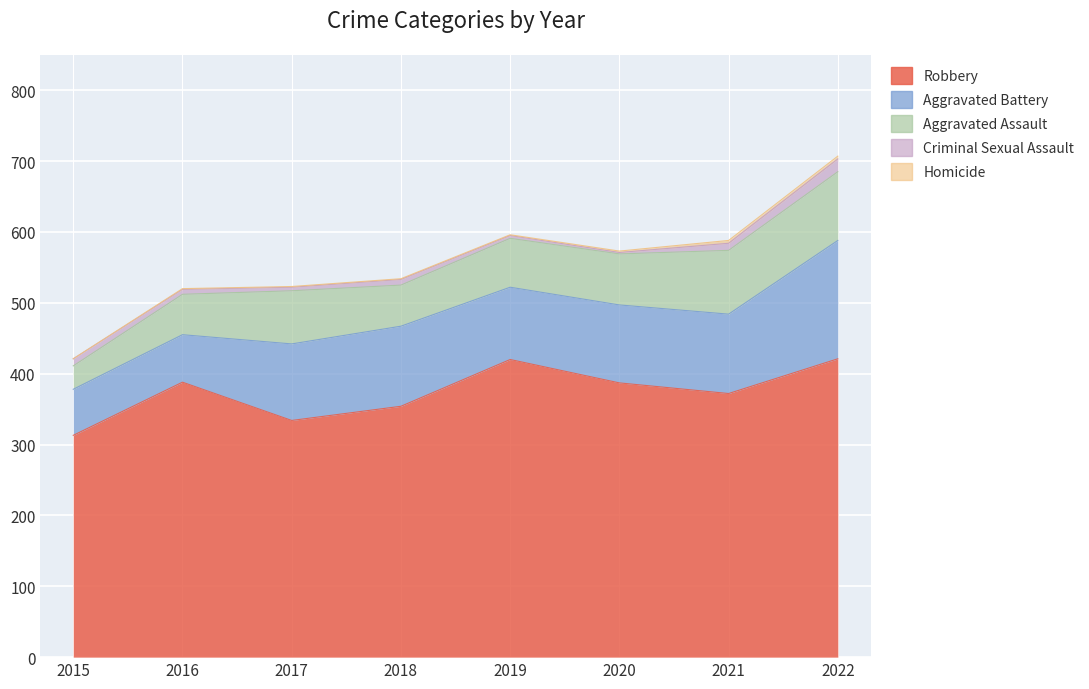

What is the sum of the Criminal Sexual Assault values at 2020 and 2019?

6